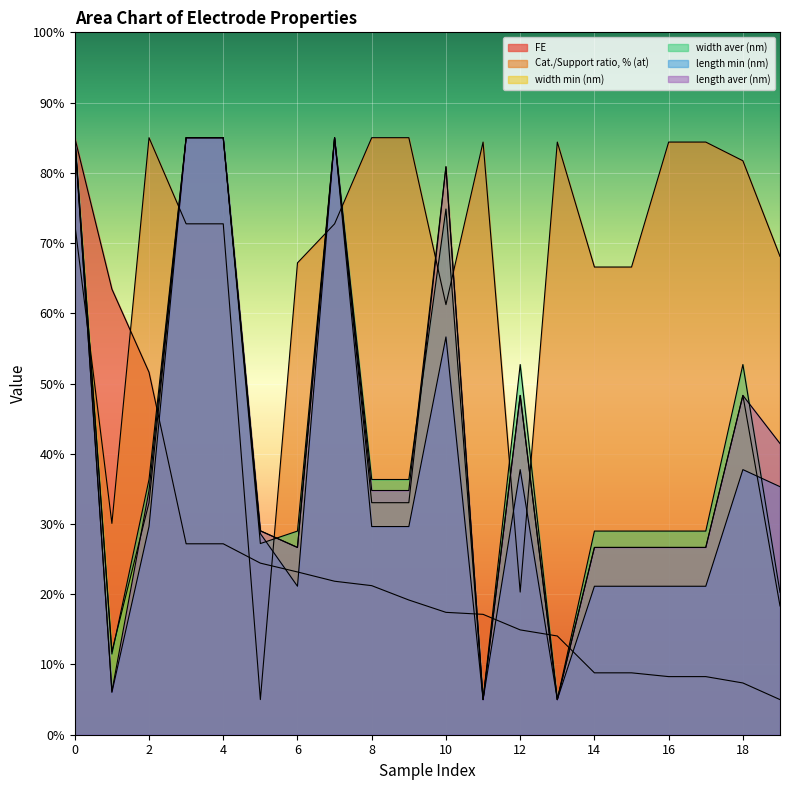

What is the spread (max minus min) of values at 9?

65.8